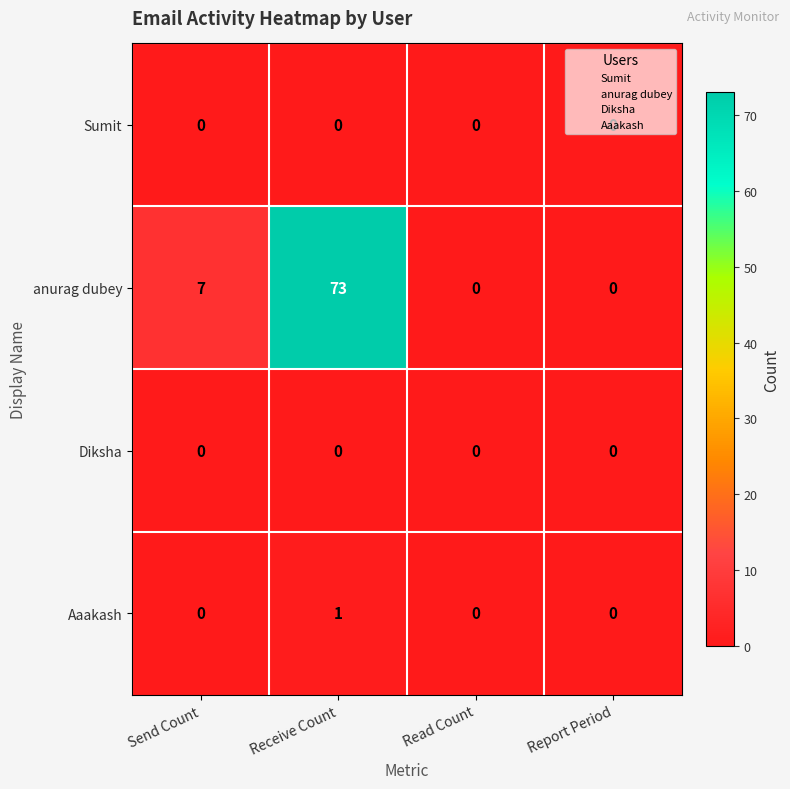

Count the Aaakash values in the range 0 to 1.

4